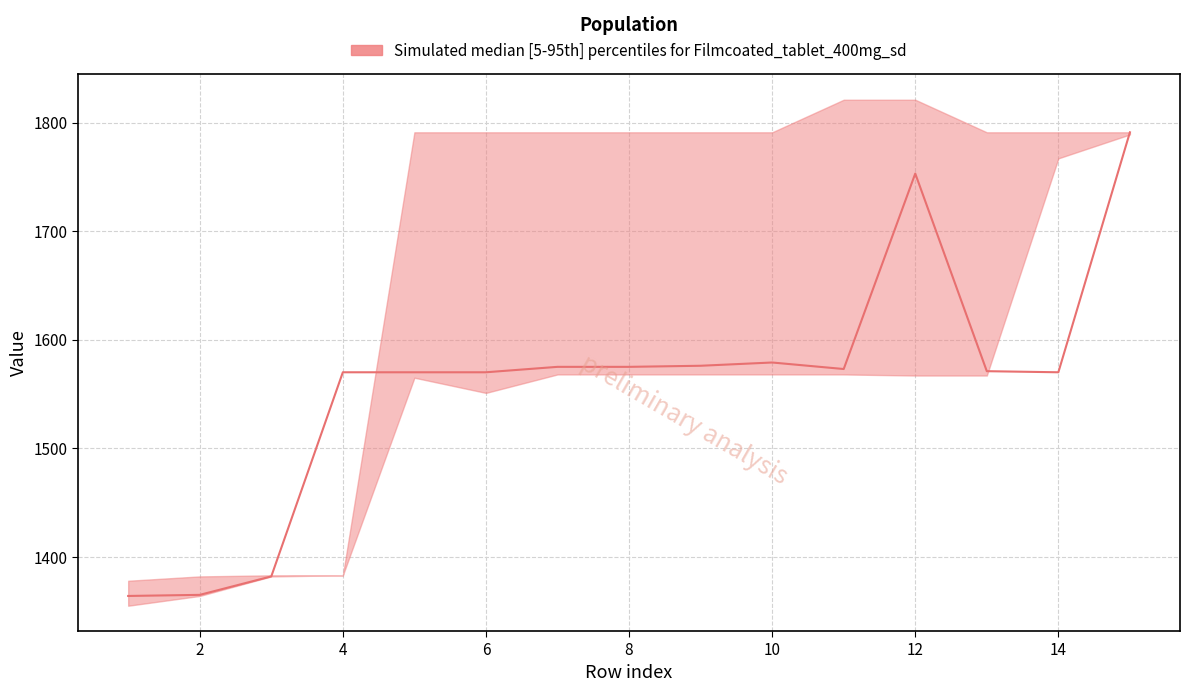

How many lines are shown in the chart?

3